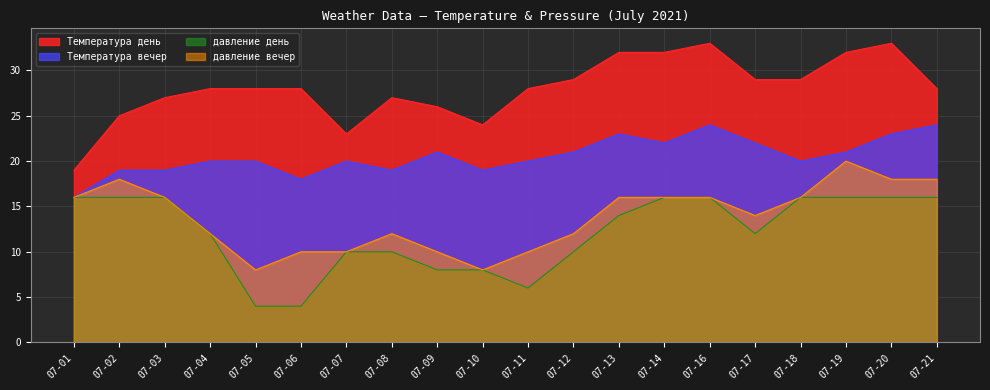

What is the spread (max minus min) of values at 07-09?

18